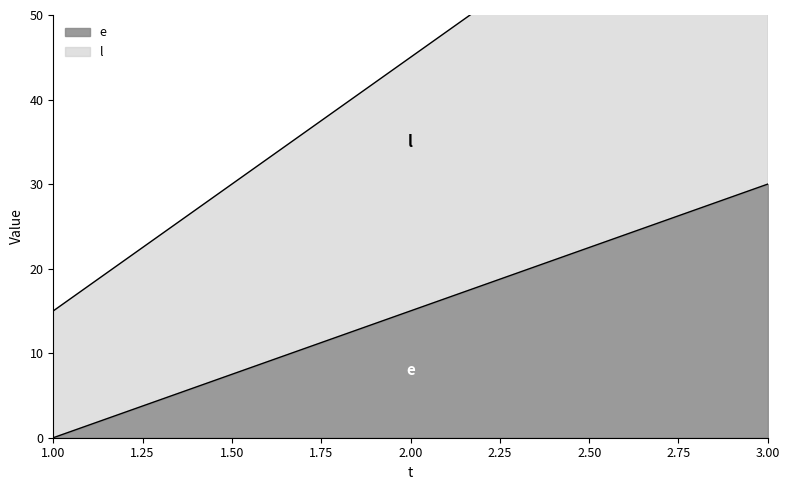

List the labels in order of l value, smallest first.

1, 2, 3